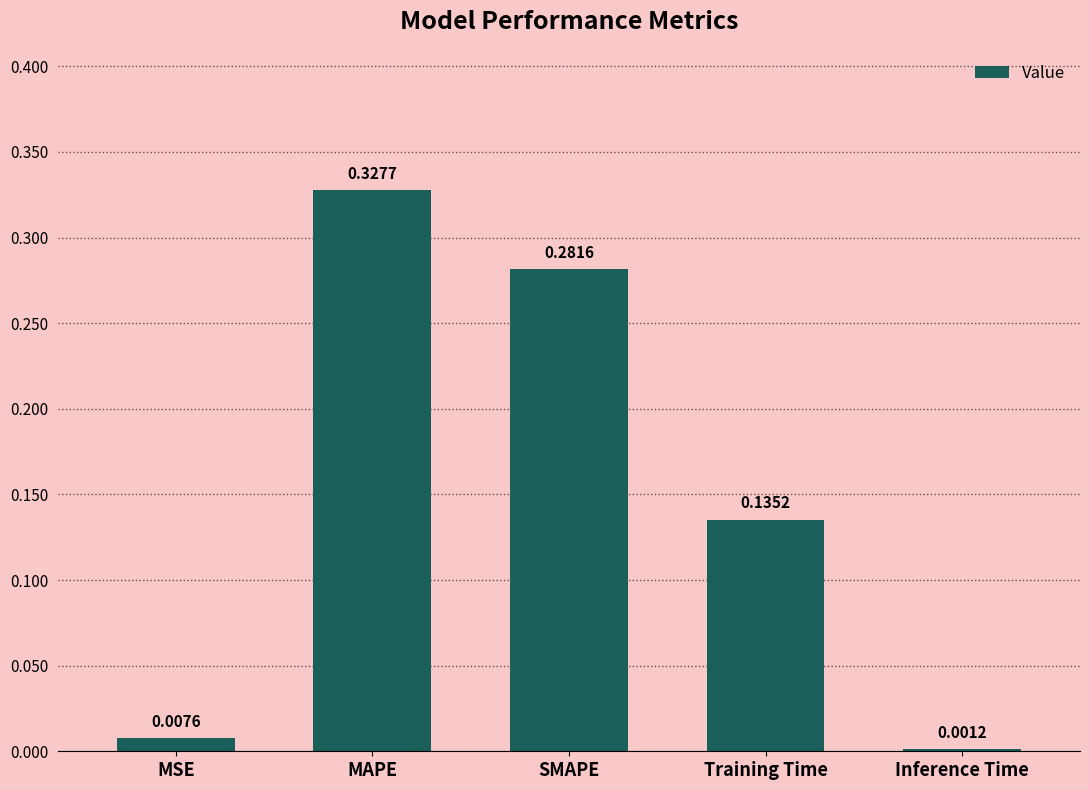

What is the sum of all values?

0.8